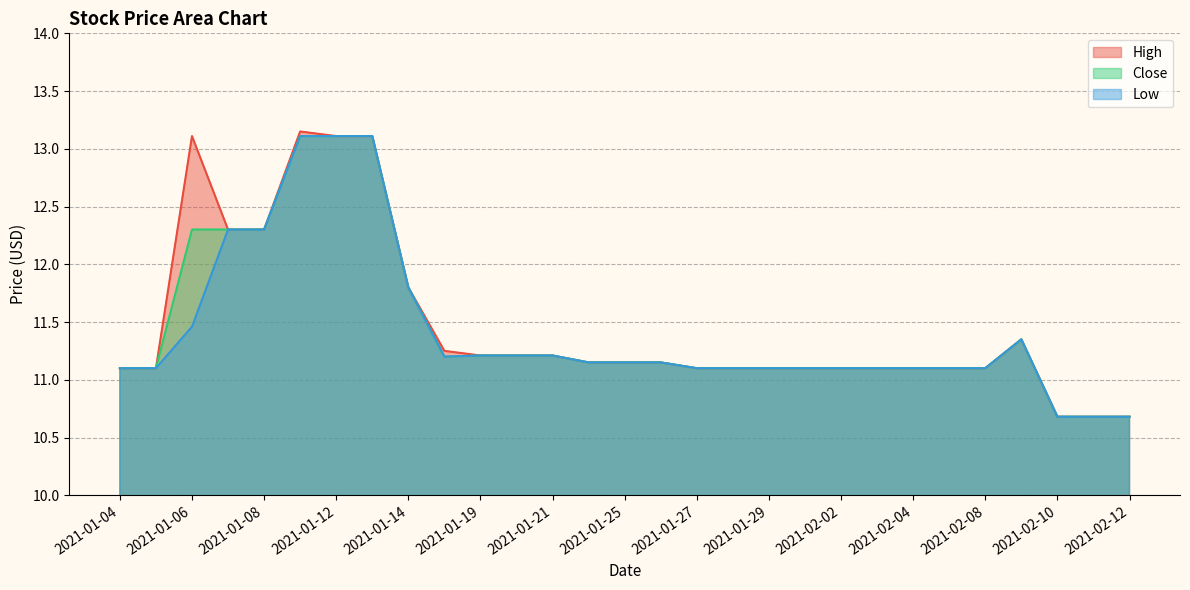

What is the value of the Close point at the 8th from the left?

13.1